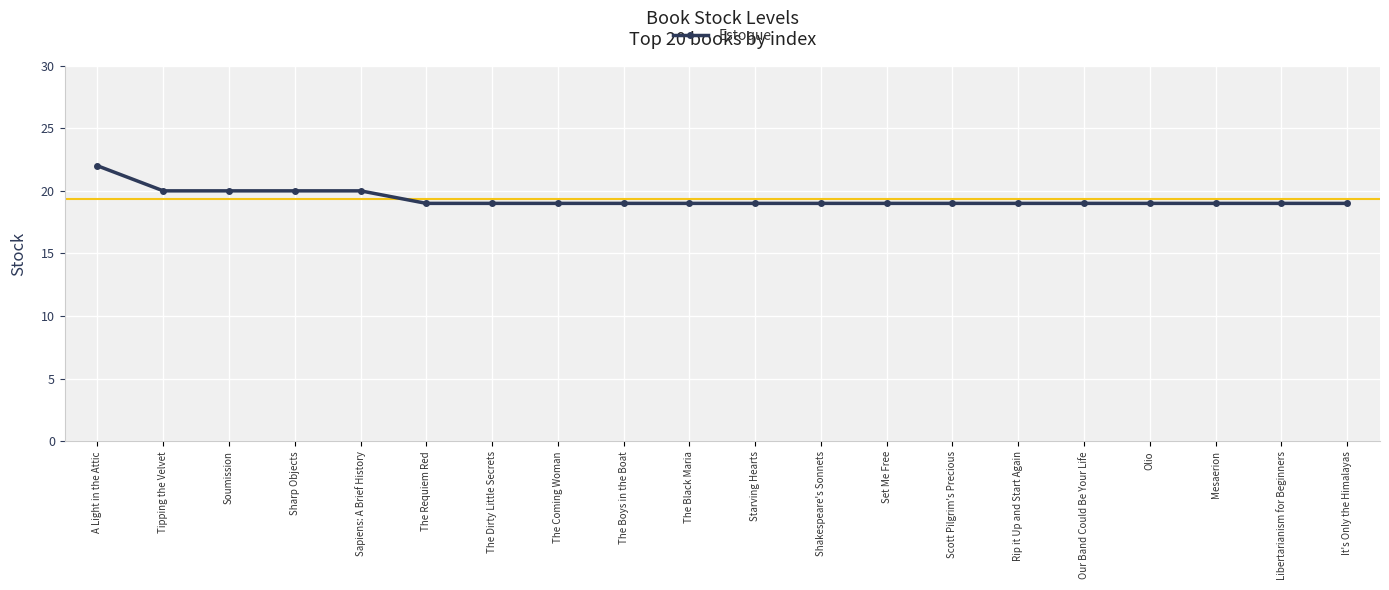

Reading left to right, transcribe all the data shown in this chart.

22	20	20	20	20	19	19	19	19	19	19	19	19	19	19	19	19	19	19	19